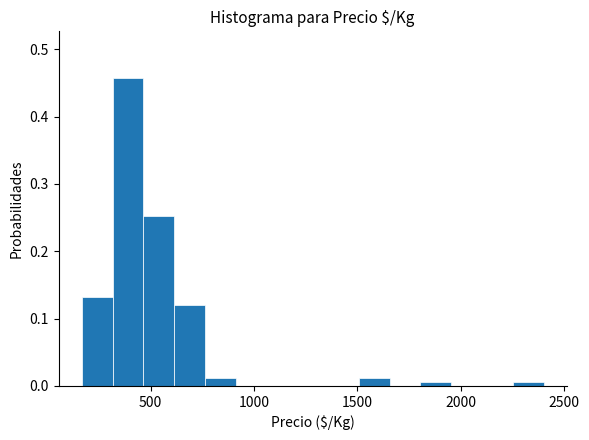

Around what value on the x-axis is the tallest bar? Give the approximate position of its centre, as read against the axis.

400